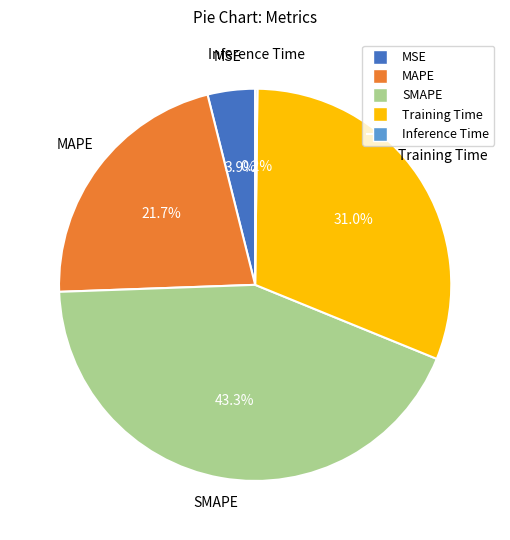

Approximately how many times larger is the value at MAPE compared to SMAPE?

0.5